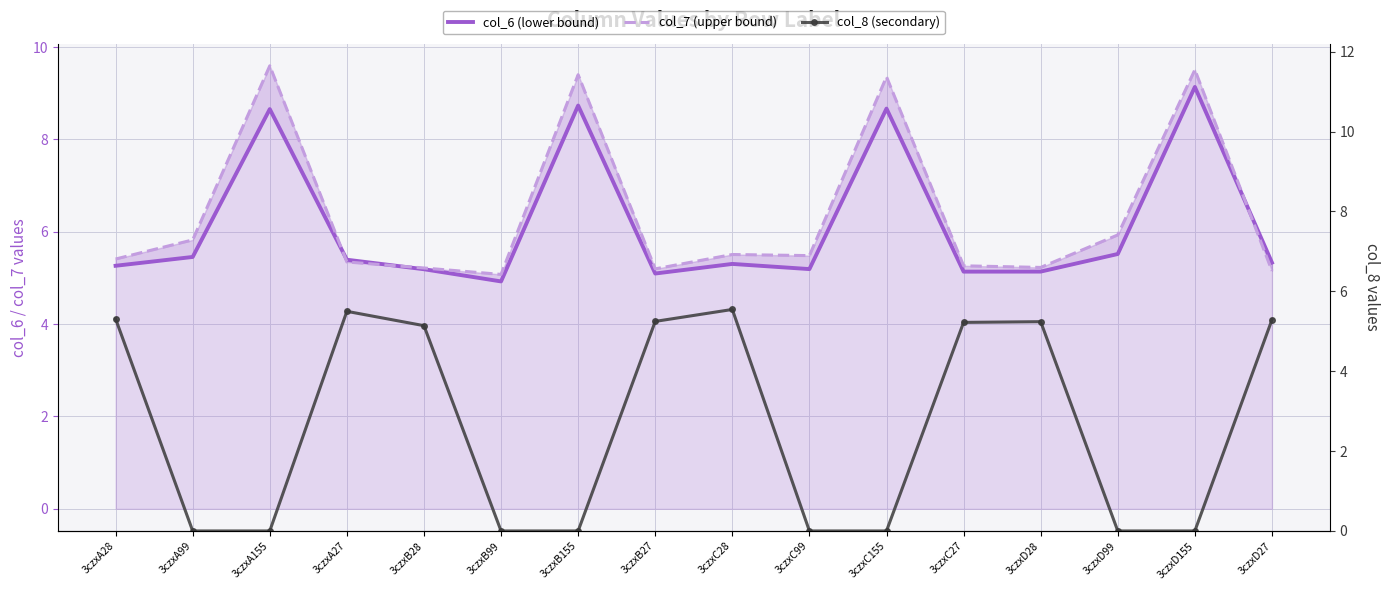

Rank the series at 3czxA28 from lowest to highest value.

col_6 (lower bound), col_8 (secondary), col_7 (upper bound)